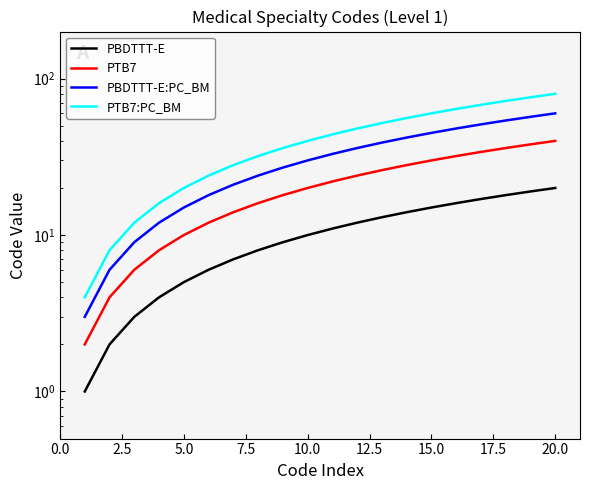

True or false: PBDTTT-E:PC_BM and PBDTTT-E intersect in this chart.

False